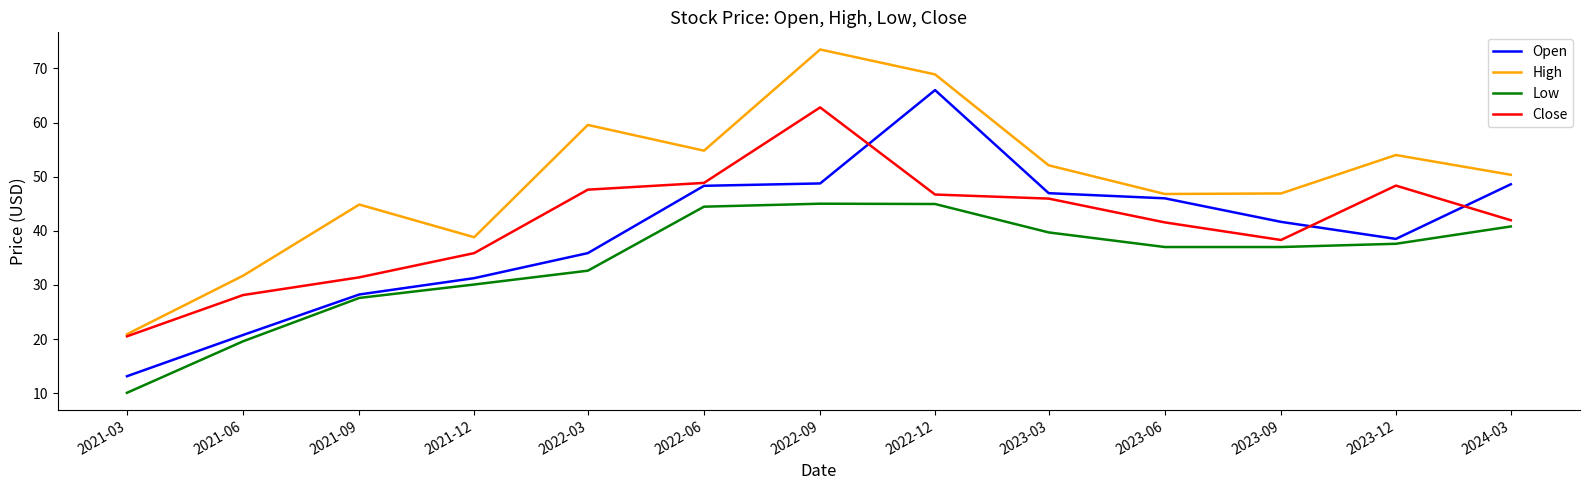

Which category has the lowest value in the Open series?

2021-03